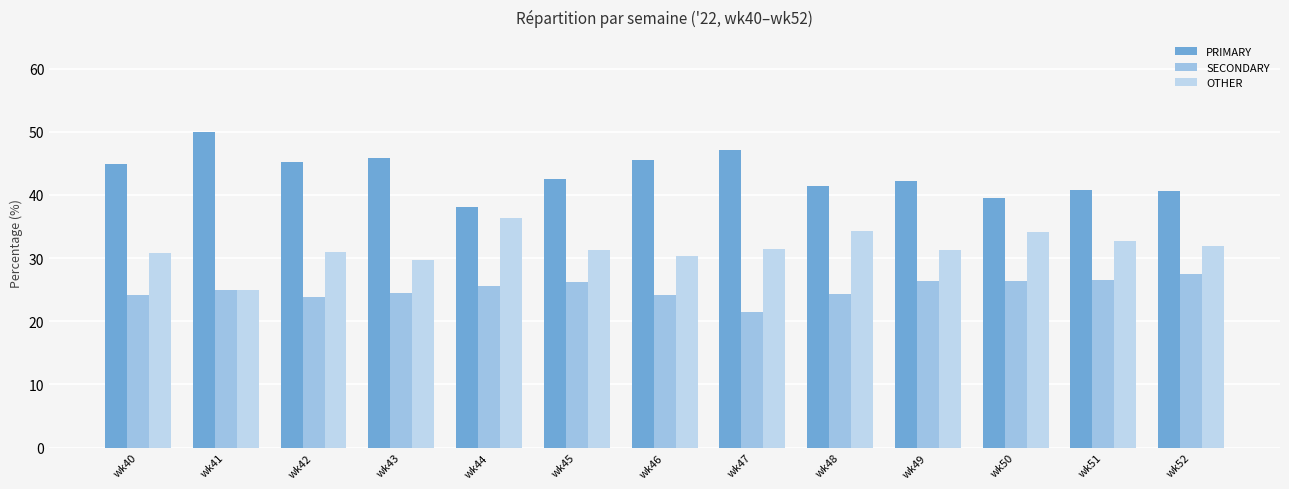

Is it true that PRIMARY equals 40.5 at wk52?

True